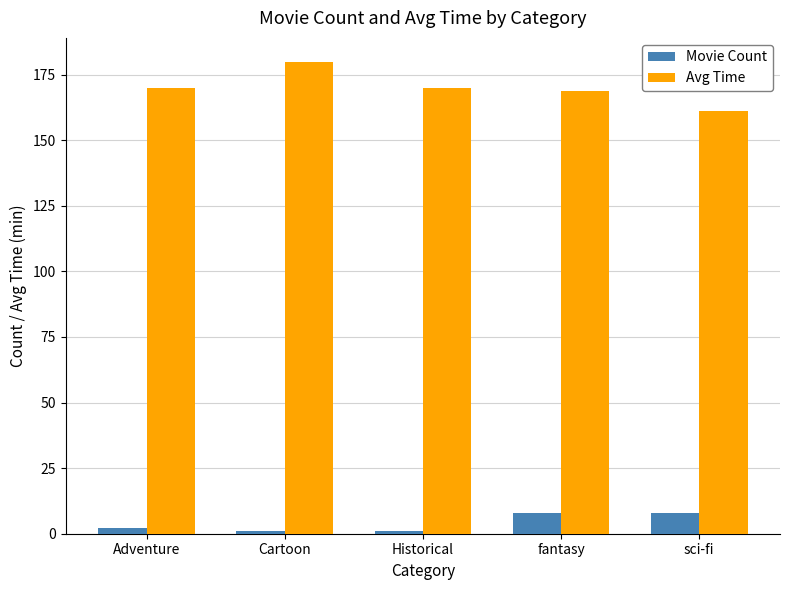

What is the sum of the Movie Count values at Adventure and sci-fi?

10.0